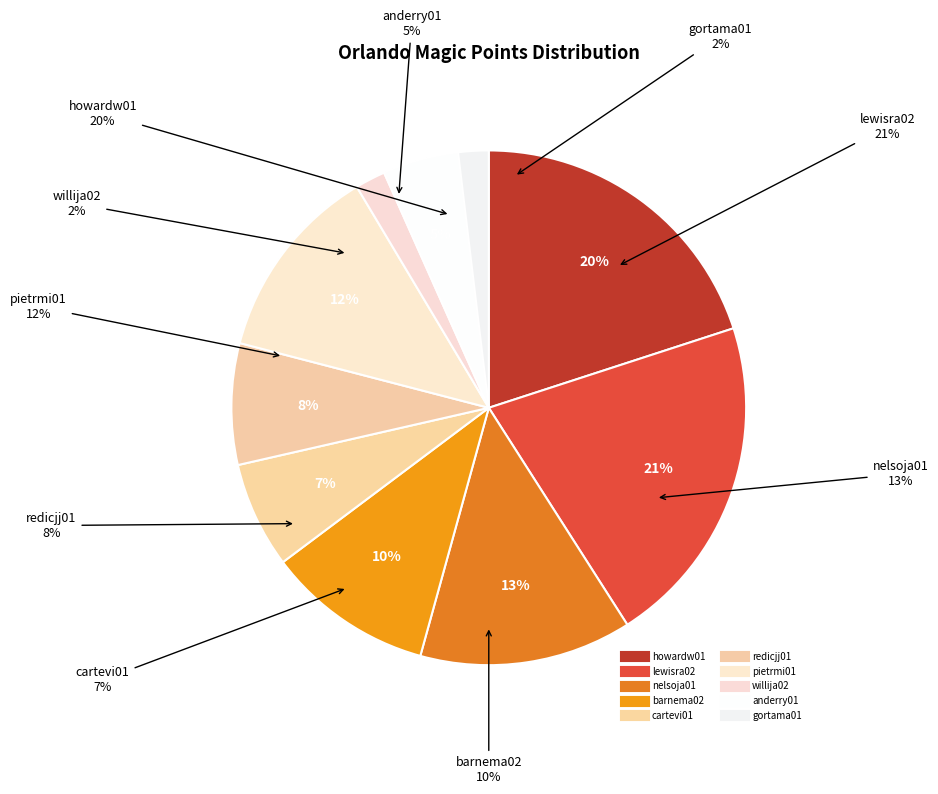

To the nearest percent, what is the difference between the cartevi01 and redicjj01 slice percentages?

1%